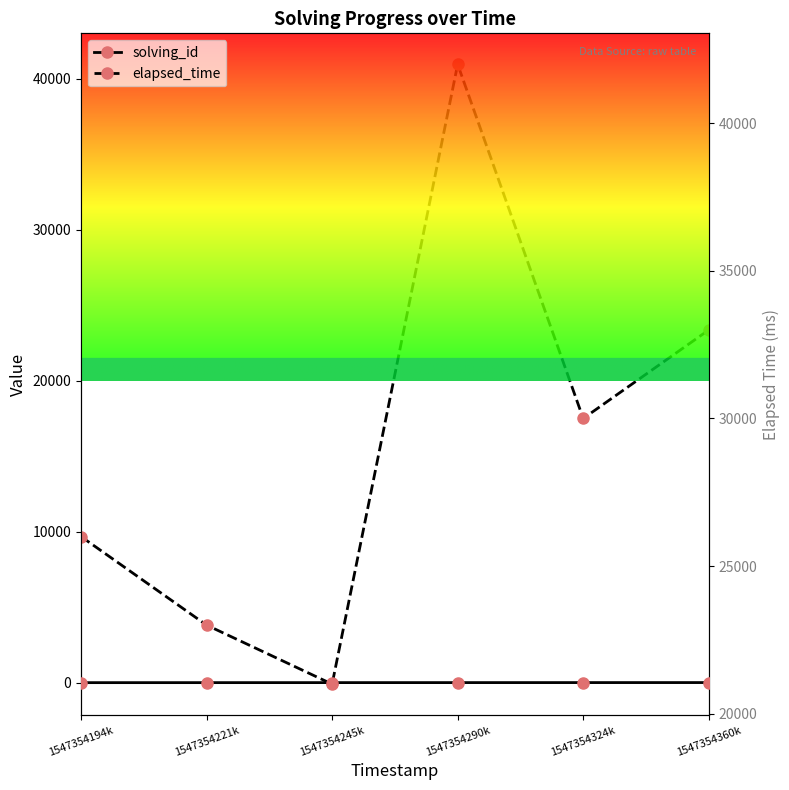

True or false: elapsed_time has a value of 8795 at 1547354221k.

False